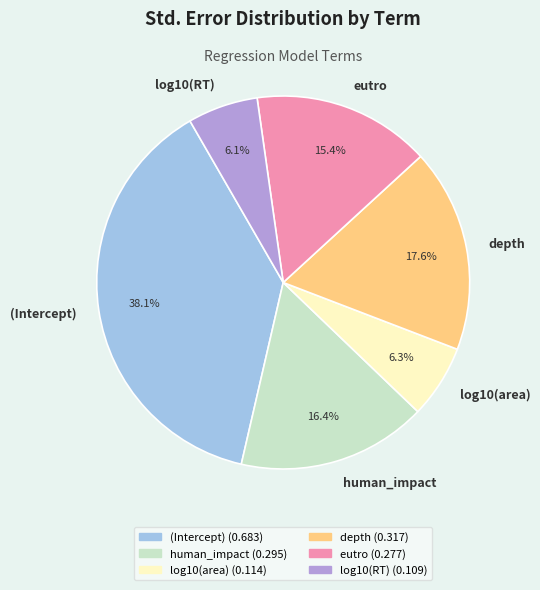

Is there a majority slice in this chart?

No